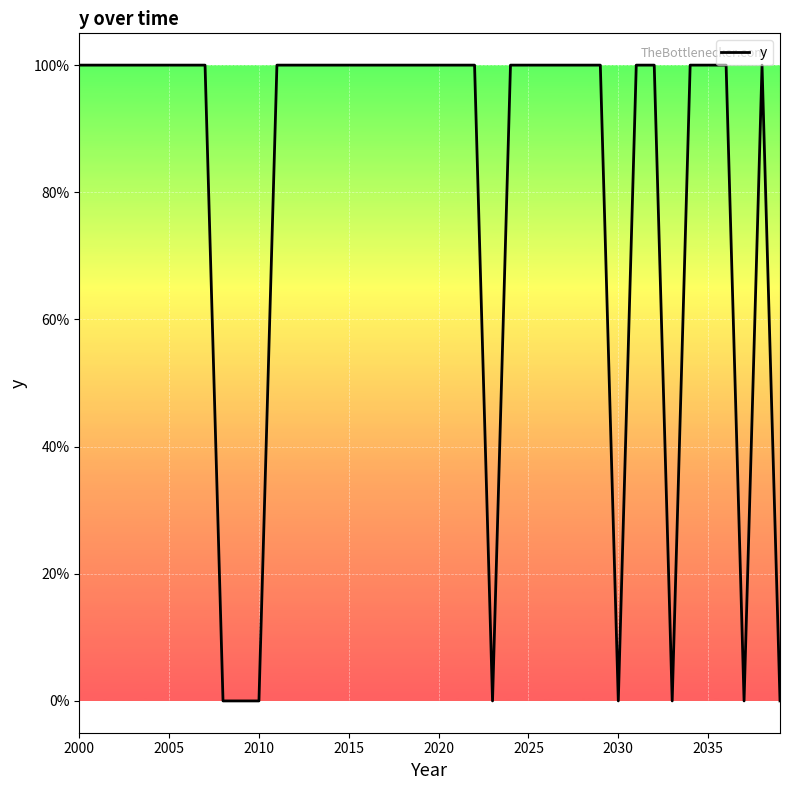

Reading left to right, what are all the values shown in this chart?

1	1	1	1	1	1	1	1	0	0	0	1	1	1	1	1	1	1	1	1	1	1	1	0	1	1	1	1	1	1	0	1	1	0	1	1	1	0	1	0